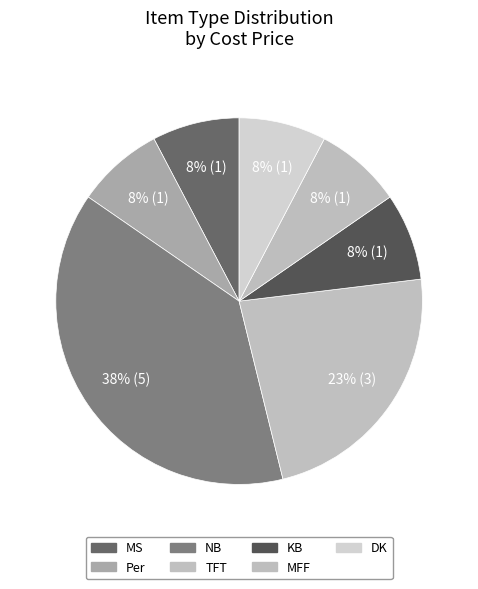

How many segments does this pie chart have?

7